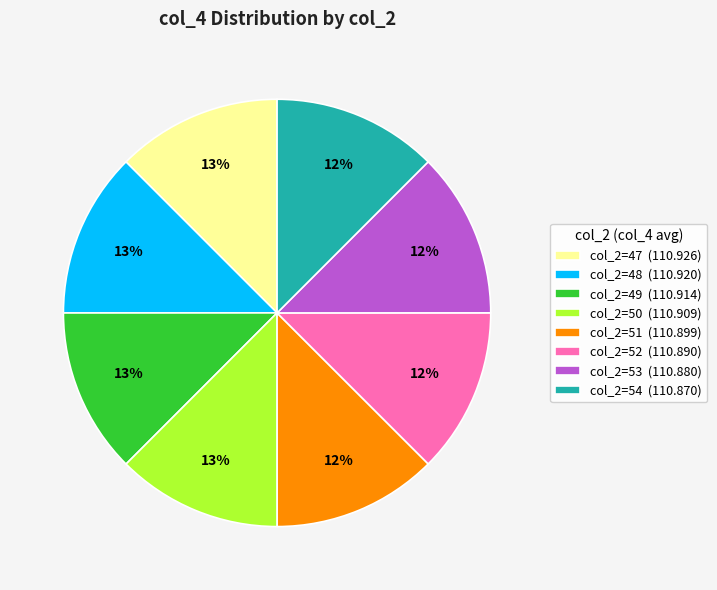

Combined, do col_2=52 (110.890) and col_2=50 (110.909) account for over 50%?

No